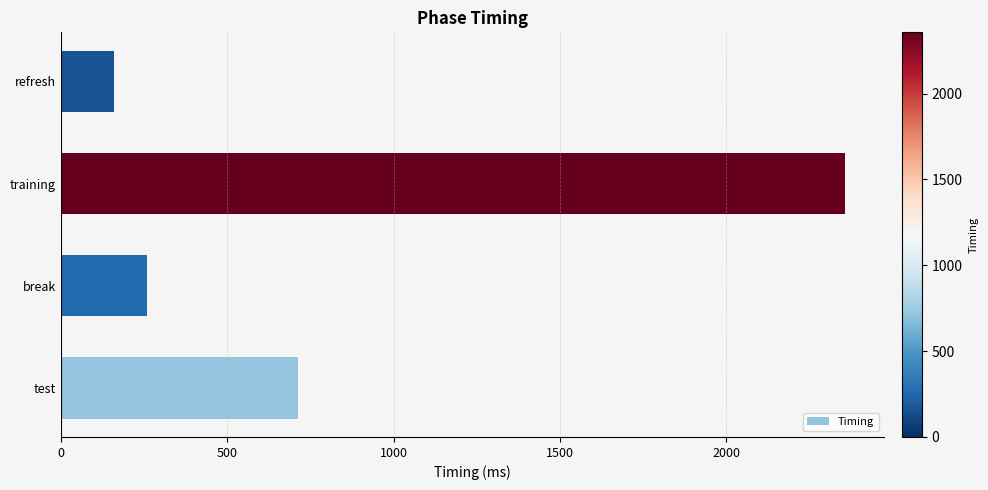

What is the greatest value displayed?

2356.9